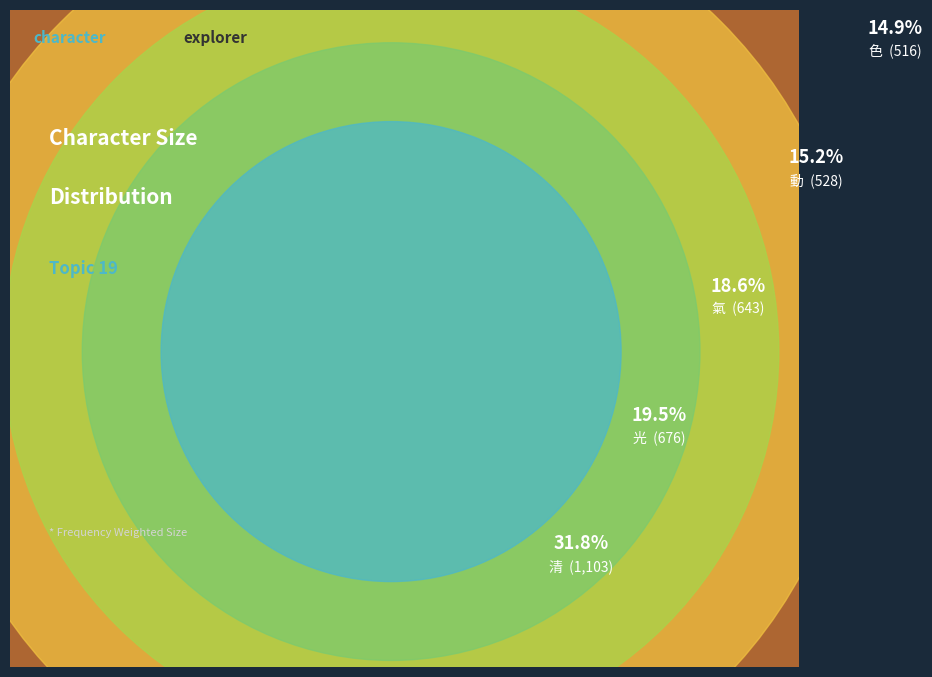

Which slice is the largest?

清